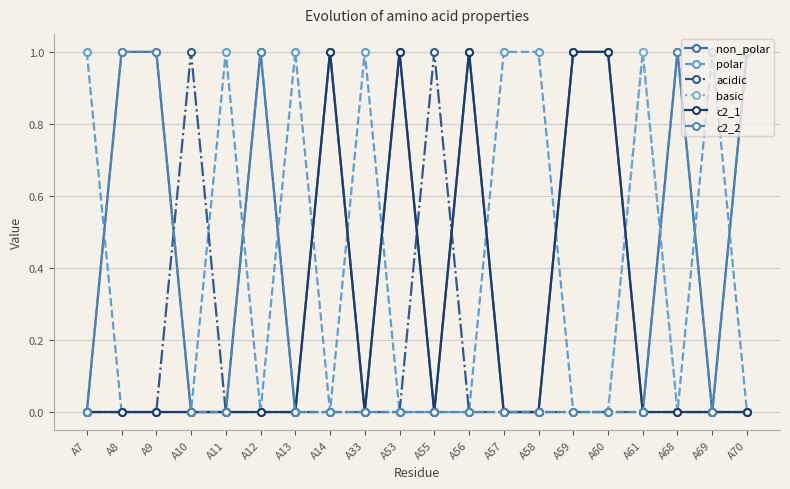

Is this an area chart (filled region under the line)?

No